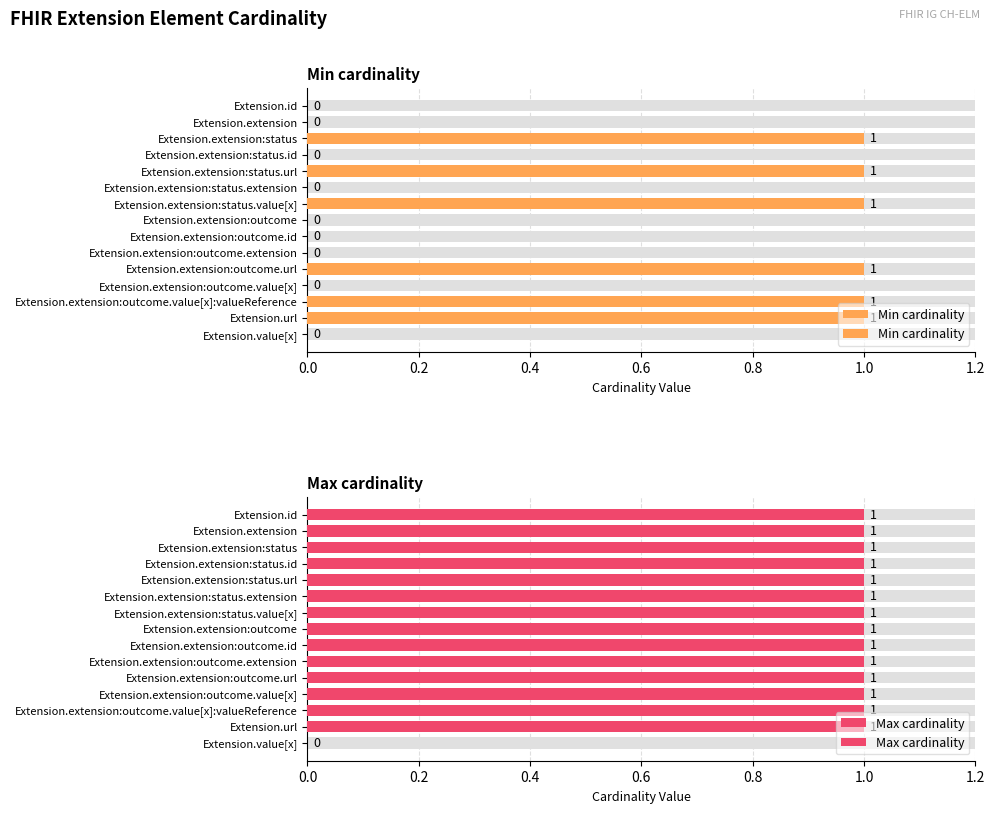

Which series has the widest spread of values?

Min cardinality